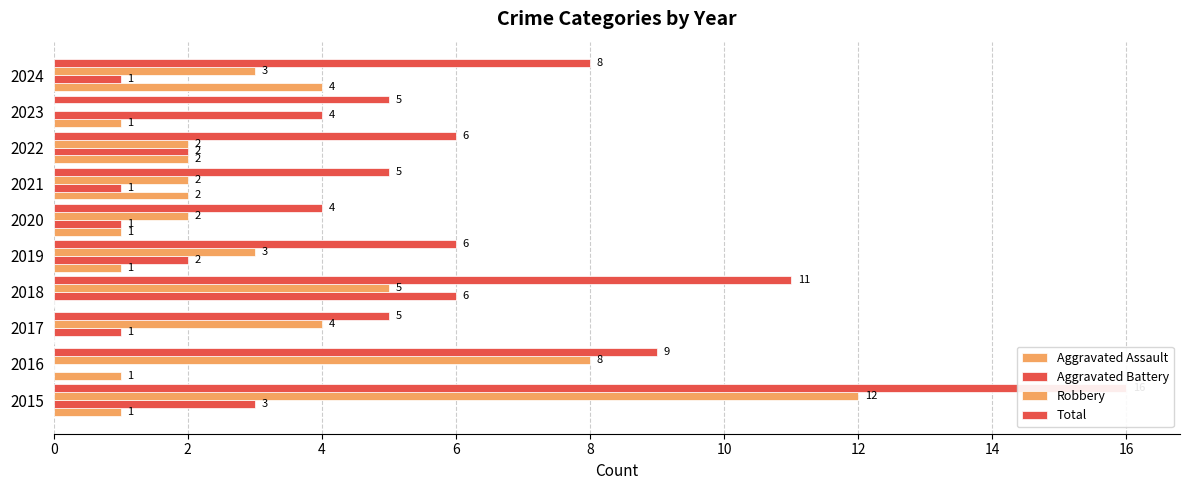

Which series changed the most between 2015 and 2016?

Total